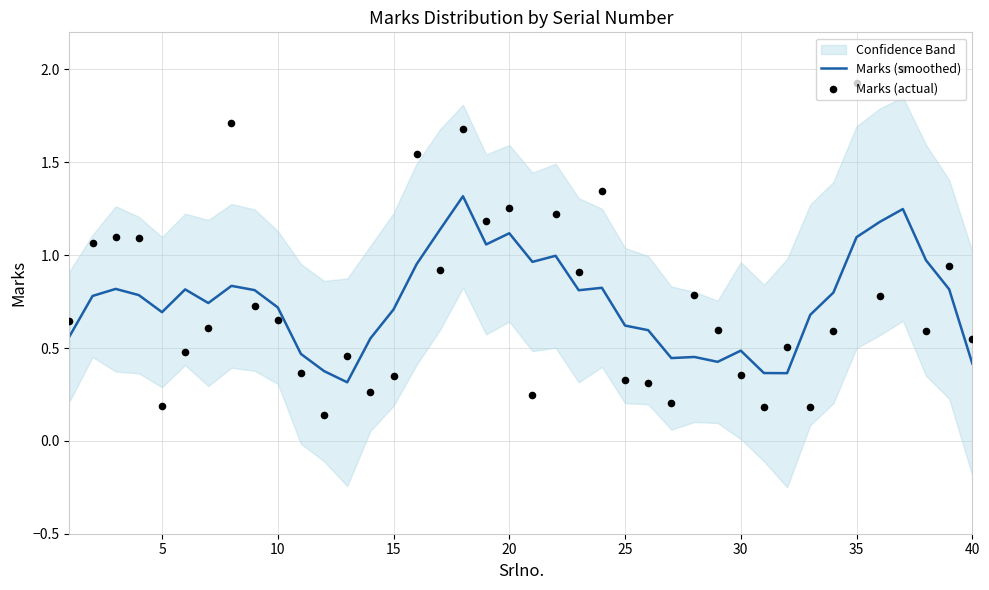

At how many categories does at least one series exceed 0?

40